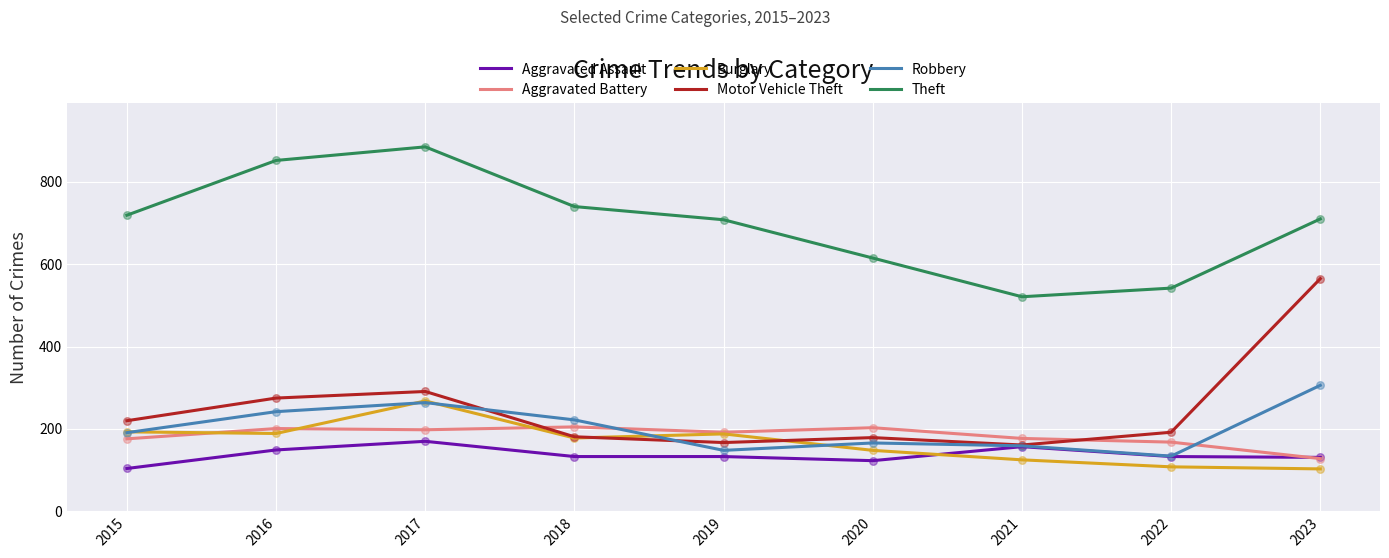

What are all the series names shown in the legend?

Aggravated Assault, Aggravated Battery, Burglary, Motor Vehicle Theft, Robbery, Theft